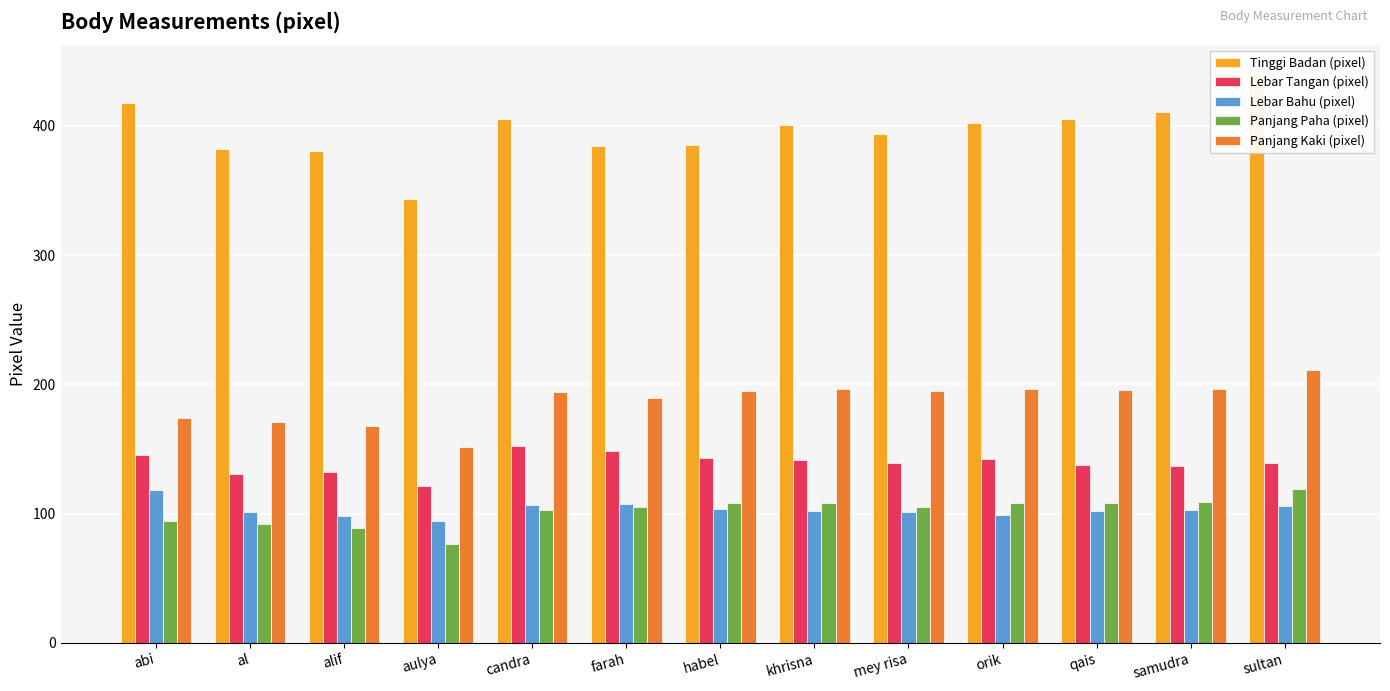

How many data points does each series have?

13